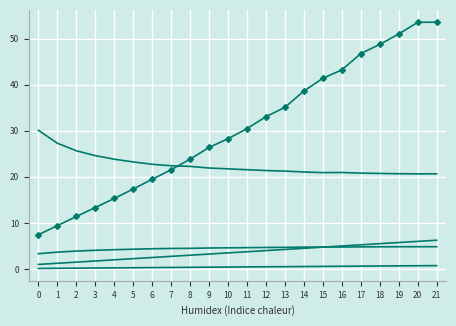

What is the difference between the highest and lowest values at 7?

22.1